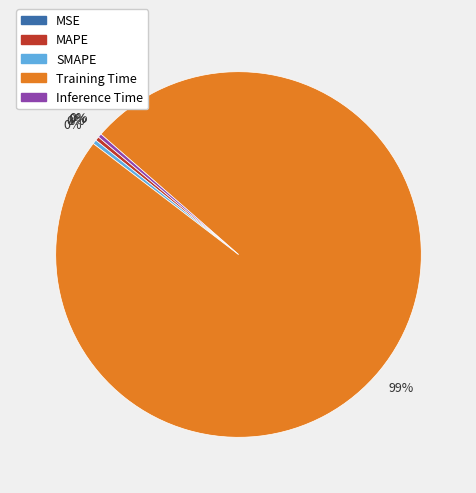

To the nearest percent, what is the average slice percentage?

20%